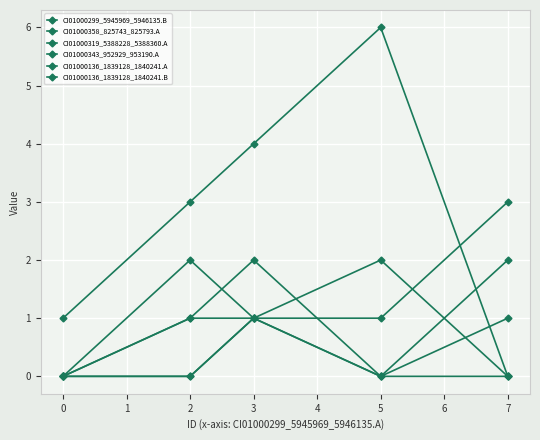

Is this an area chart (filled region under the line)?

No